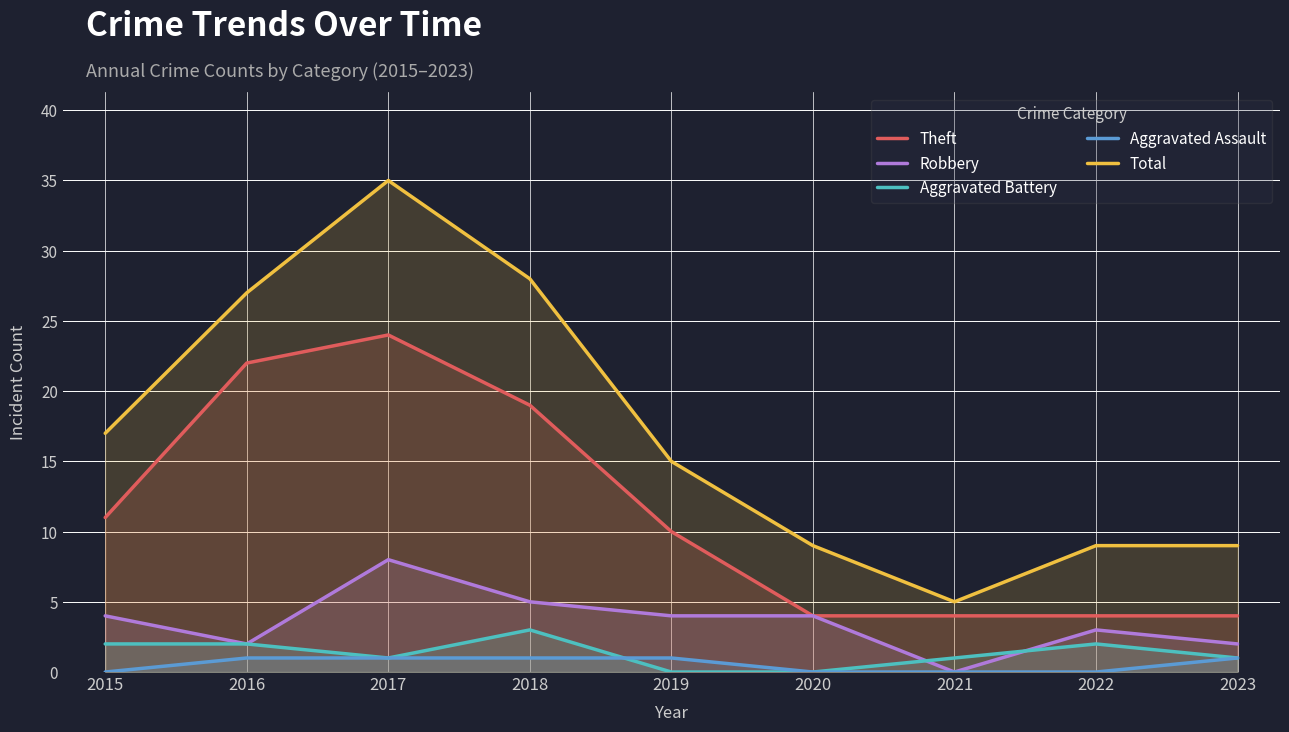

How many categories are shown in the chart?

9